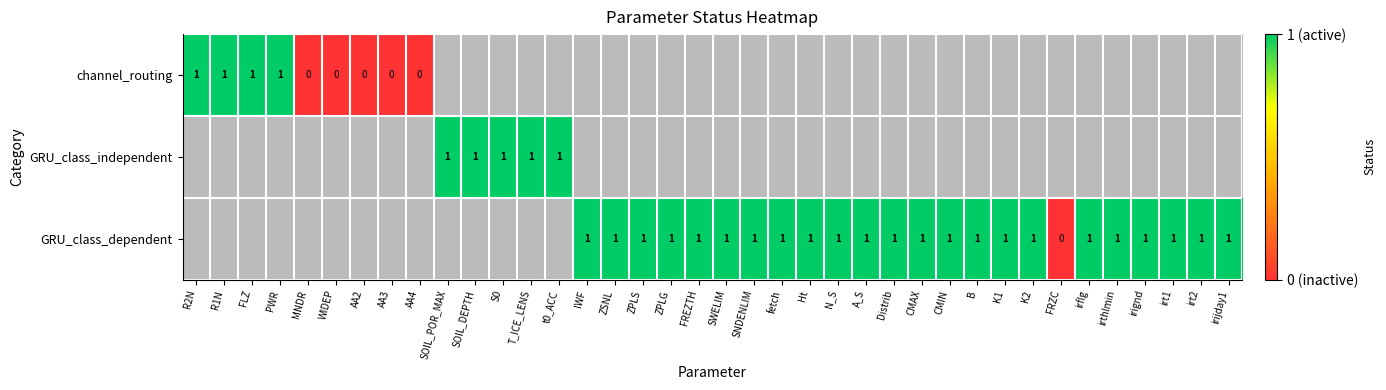

The GRU_class_dependent series shows 0 at irignd. True or false?

False